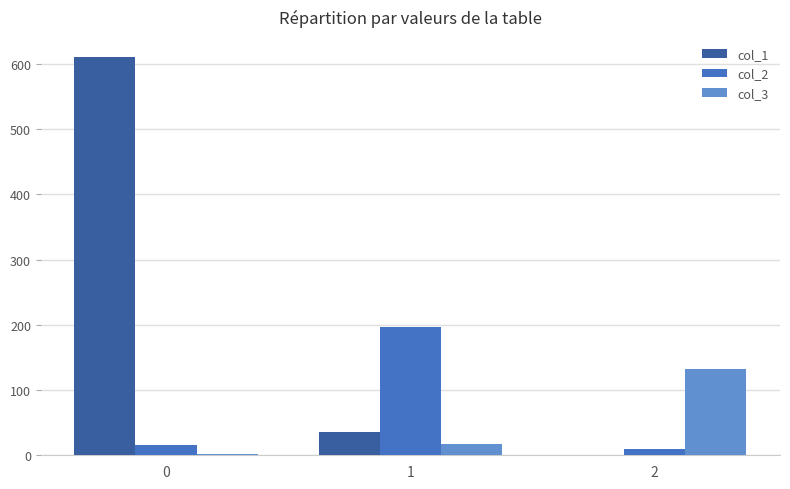

Is the value of col_1 at 0 greater than the value of col_2 at 0?

Yes